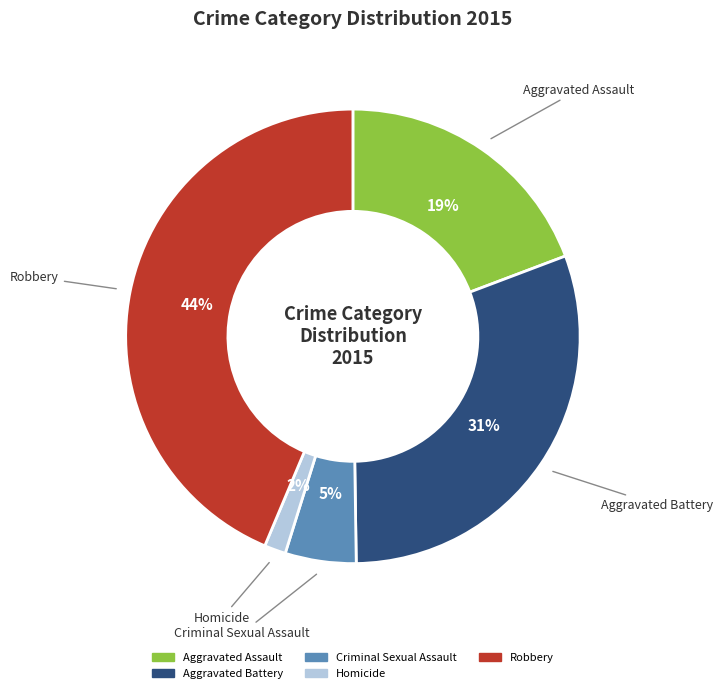

What is the smallest slice in the pie chart?

Homicide